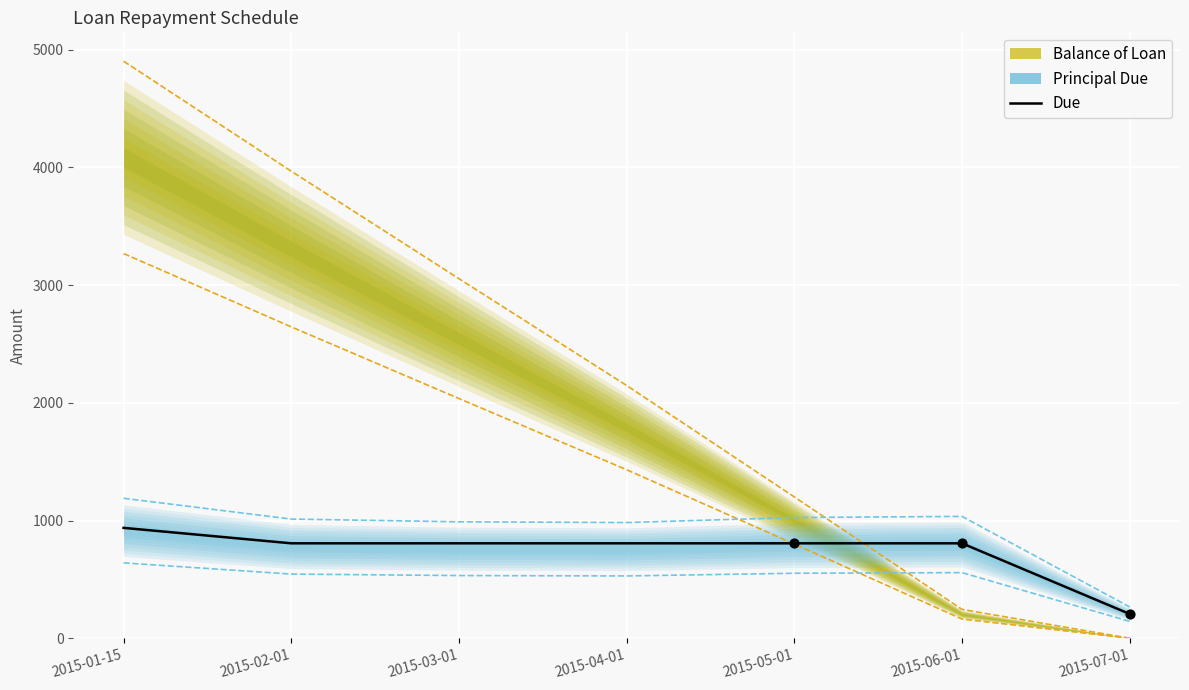

What is the ratio of the value at 2015-04-01 to the value at 2015-06-01?

1.0